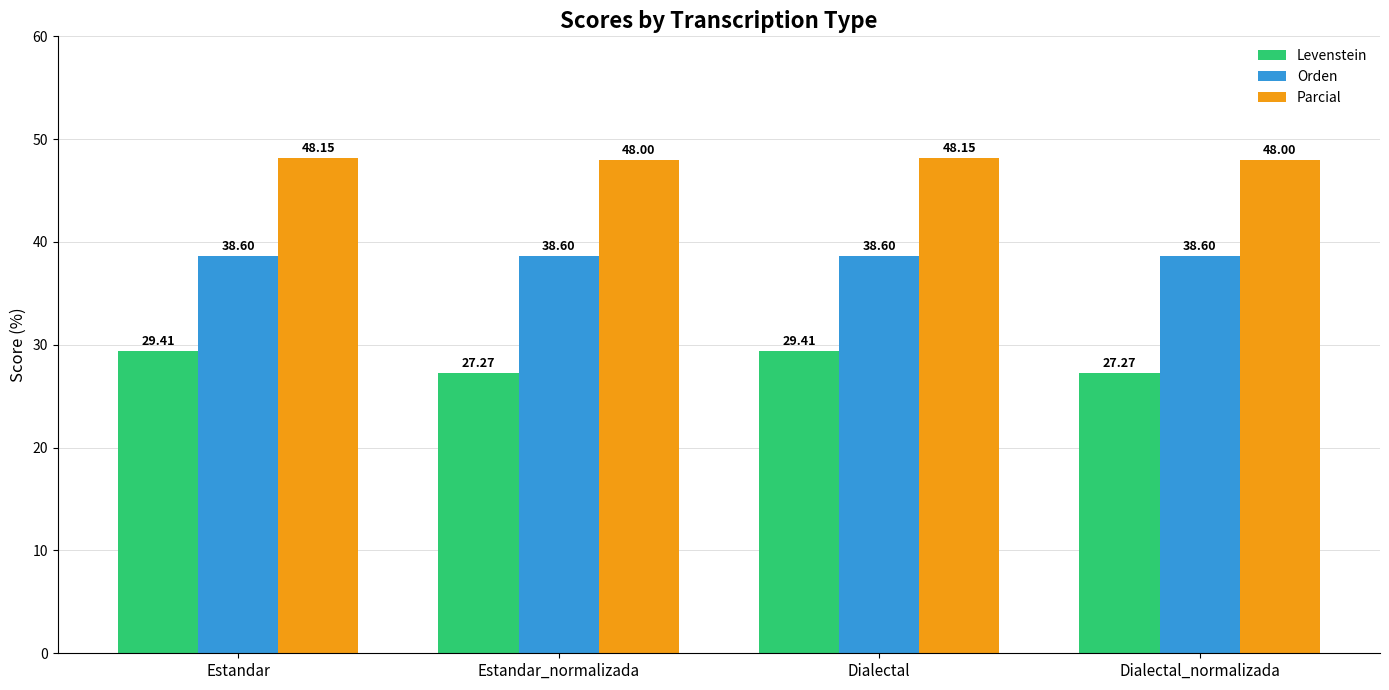

At how many categories does at least one series exceed 32?

4